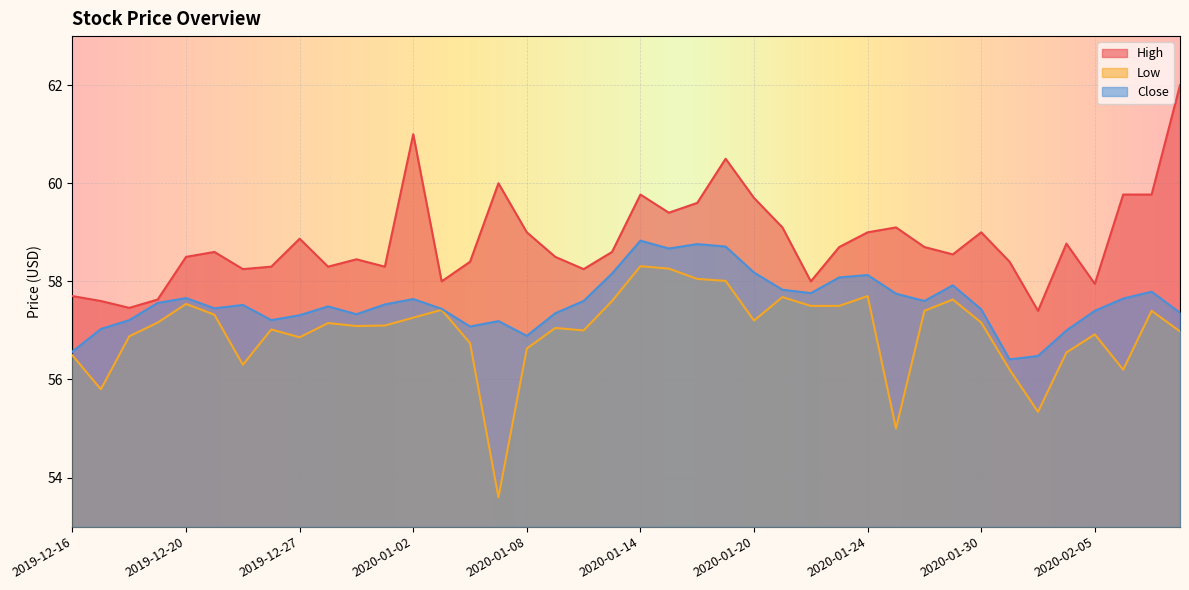

Reading right to left, what are all the values shown in this chart?

High: 62.0	59.8	59.8	58.0	58.8	57.4	58.4	59.0	58.5	58.7	59.1	59.0	58.7	58.0	59.1	59.7	60.5	59.6	59.4	59.8	58.6	58.2	58.5	59.0	60.0	58.4	58.0	61.0	58.3	58.5	58.3	58.9	58.3	58.2	58.6	58.5	57.6	57.5	57.6	57.7
Low: 57.0	57.4	56.2	56.9	56.5	55.3	56.2	57.2	57.6	57.4	55.0	57.7	57.5	57.5	57.7	57.2	58.0	58.0	58.3	58.3	57.6	57.0	57.0	56.6	53.6	56.7	57.4	57.3	57.1	57.1	57.2	56.9	57.0	56.3	57.3	57.5	57.2	56.9	55.8	56.5
Close: 57.4	57.8	57.7	57.4	57.0	56.5	56.4	57.4	57.9	57.6	57.8	58.1	58.1	57.8	57.8	58.2	58.7	58.8	58.7	58.8	58.2	57.6	57.3	56.9	57.2	57.1	57.4	57.6	57.5	57.3	57.5	57.3	57.2	57.5	57.5	57.7	57.6	57.2	57.0	56.6